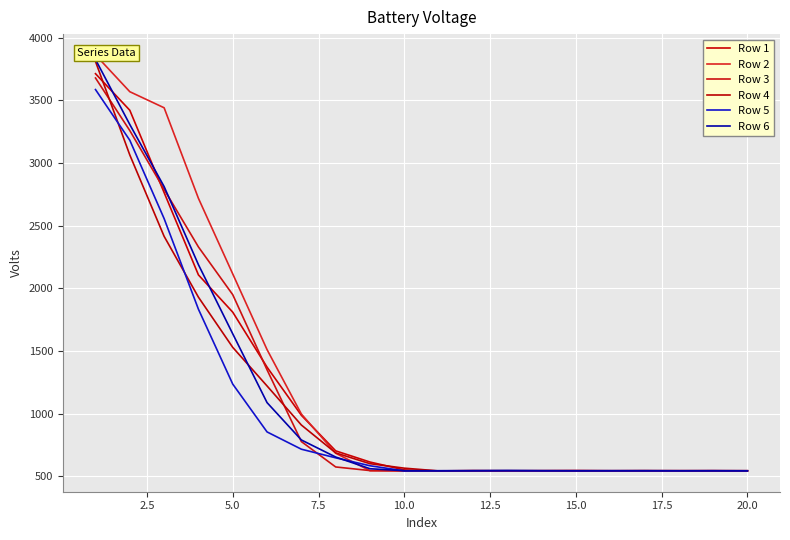

What are all the series names shown in the legend?

Row 1, Row 2, Row 3, Row 4, Row 5, Row 6